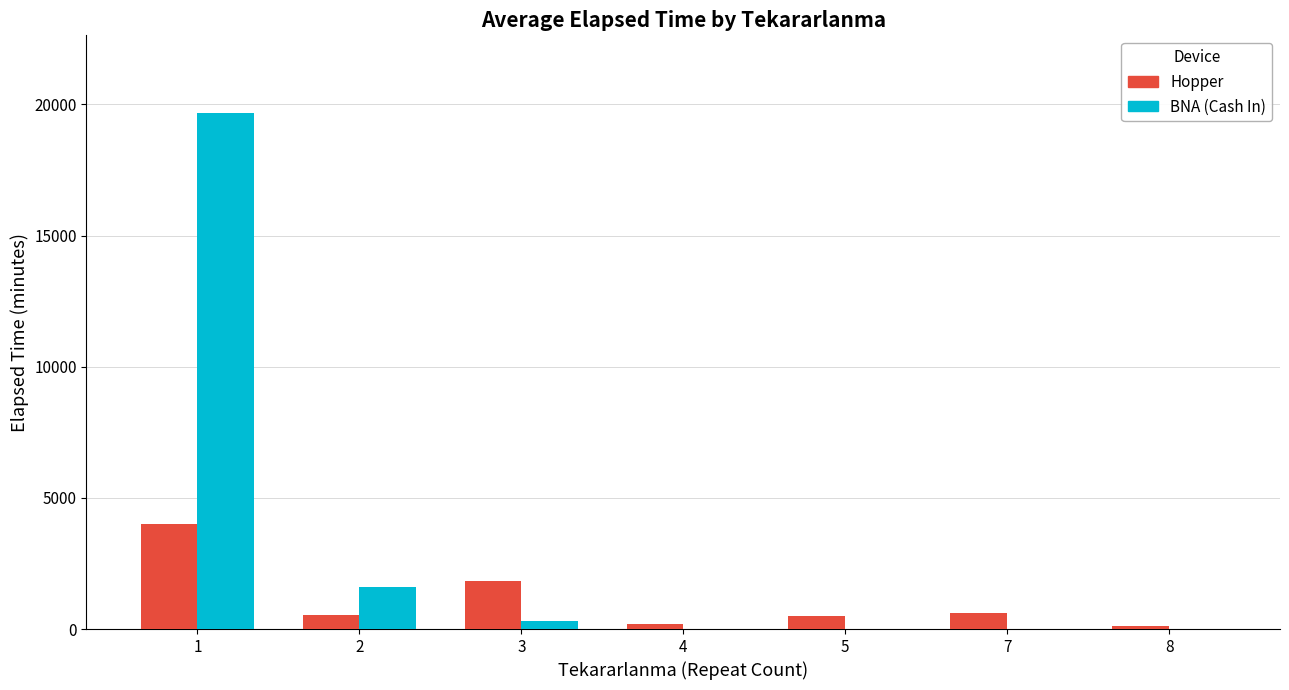

How many groups of bars are there?

7